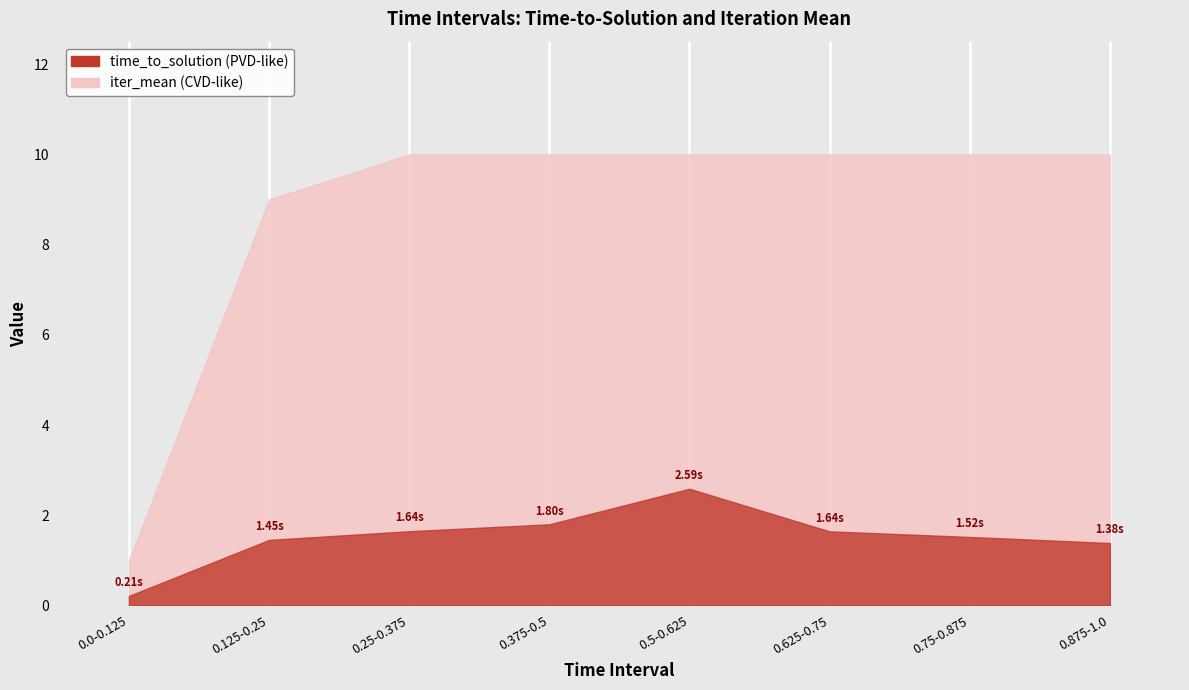

What is the lowest value of the iter_mean series?

1.0